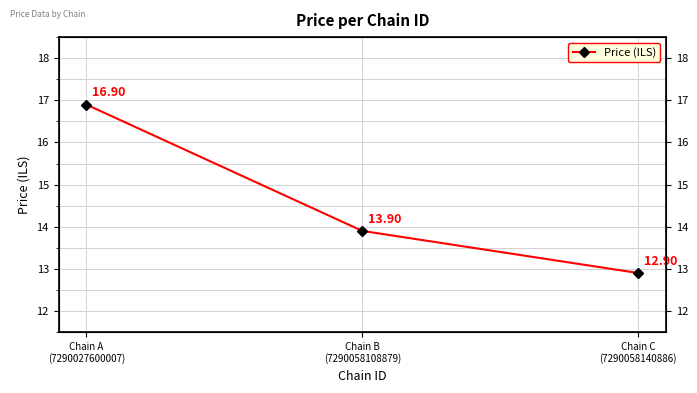

Reading left to right, list all the values displayed in this chart.

16.9	13.9	12.9